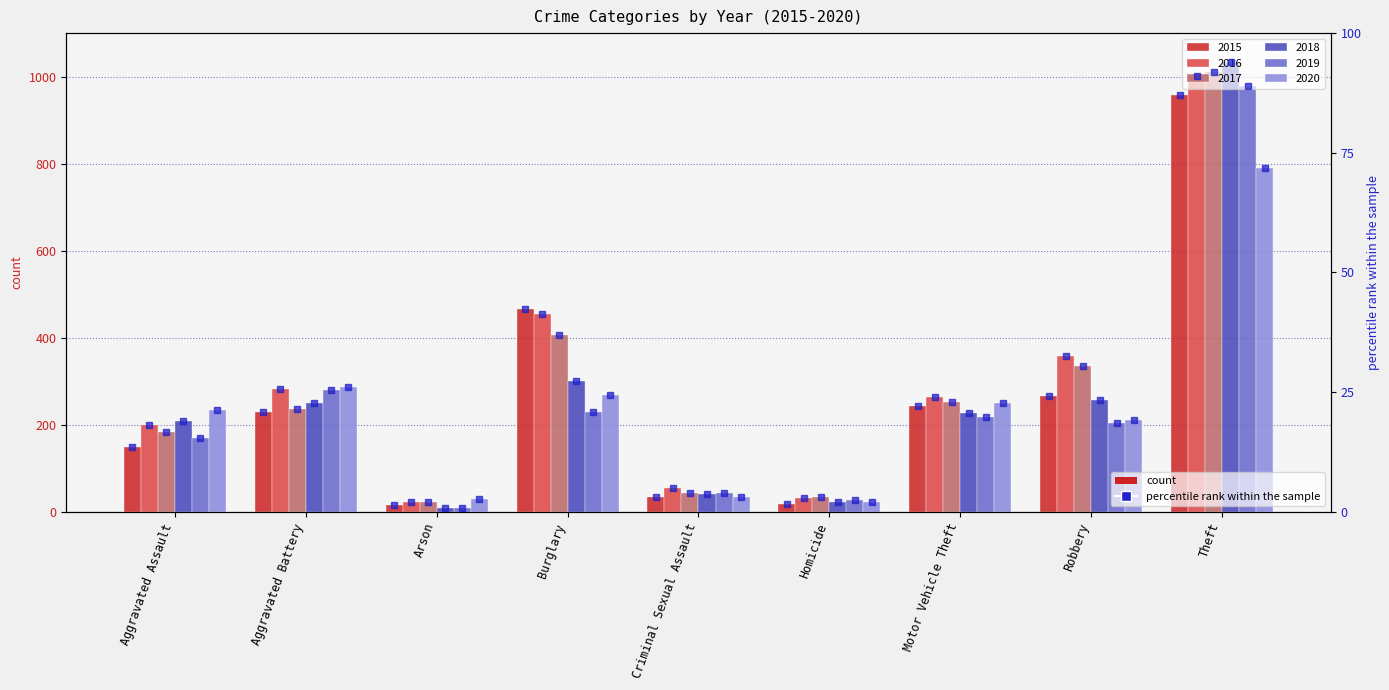

What position from the left is Robbery?

8